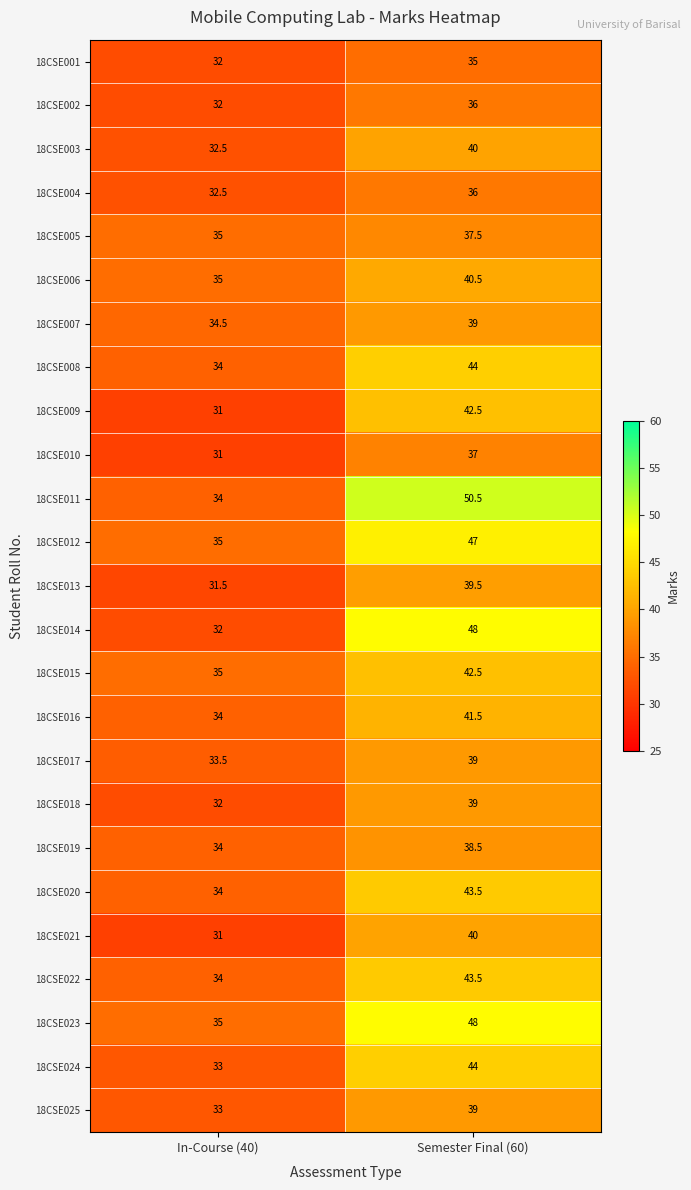

The value of 18CSE018 at Semester Final (60) is 60.3. True or false?

False